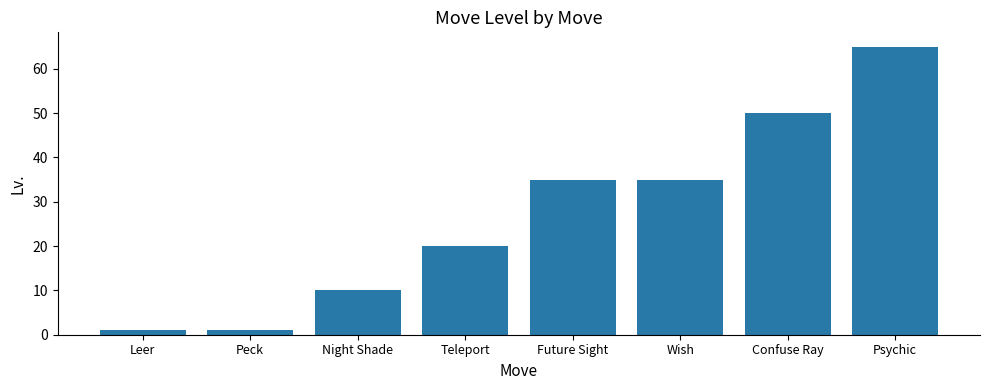

Reading left to right, extract all data points from this chart.

1	1	10	20	35	35	50	65